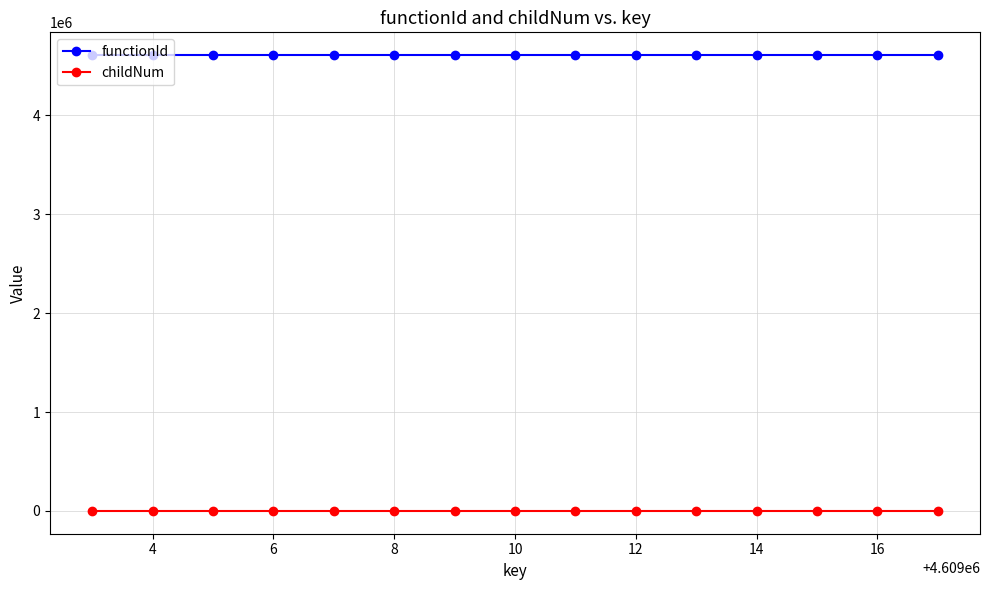

Which series has the widest spread of values?

childNum